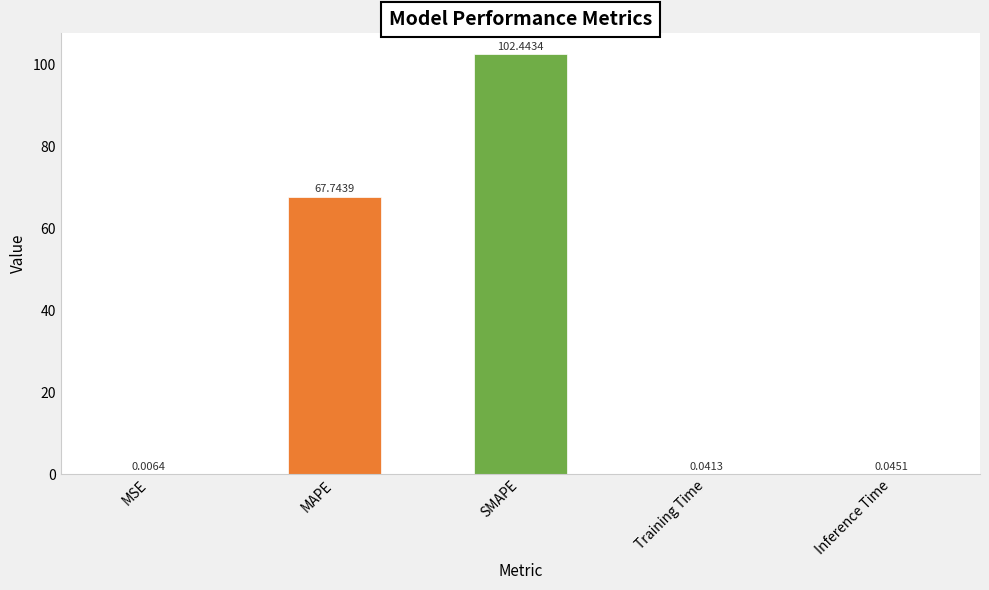

Which has a higher value, Training Time or MSE?

Training Time